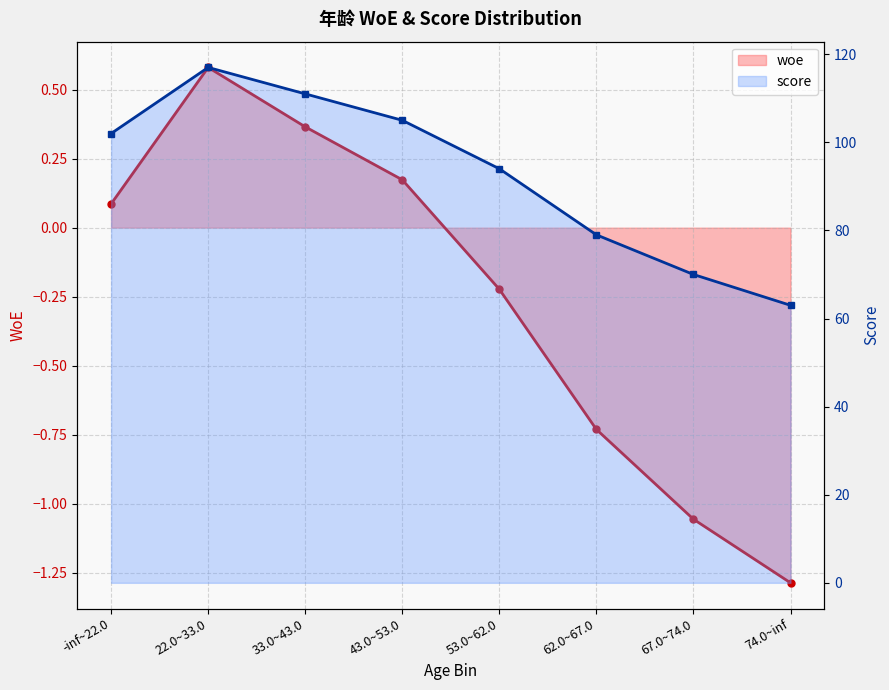

Where does the score series first go above 102?

22.0~33.0